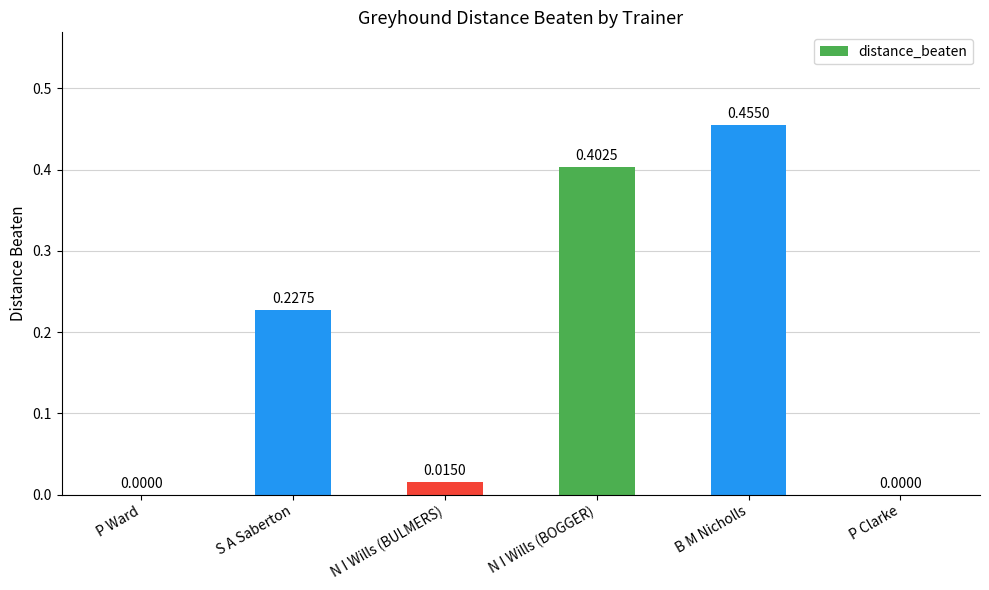

Is it true that the value at P Clarke is 0.0?

True